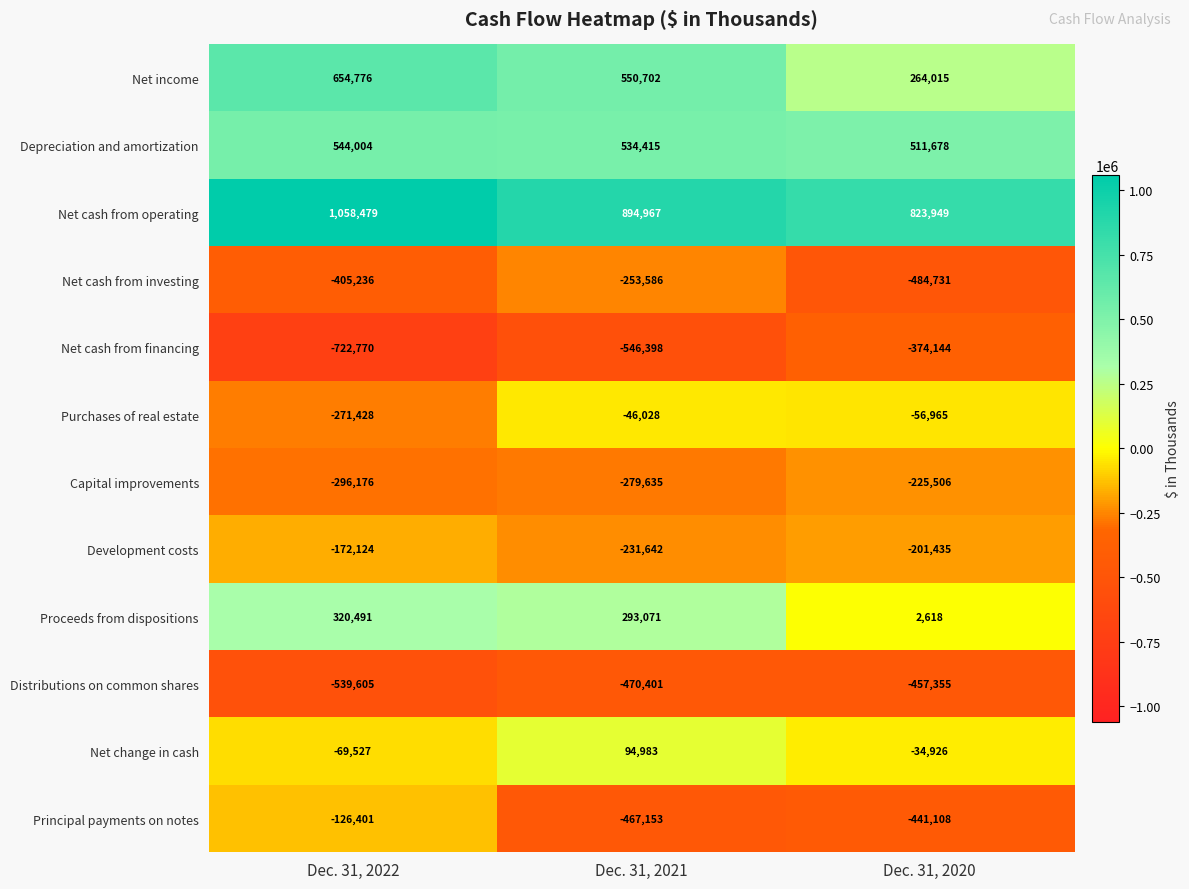

Read the Proceeds from dispositions value at Dec. 31, 2020, to the nearest 10.

2620